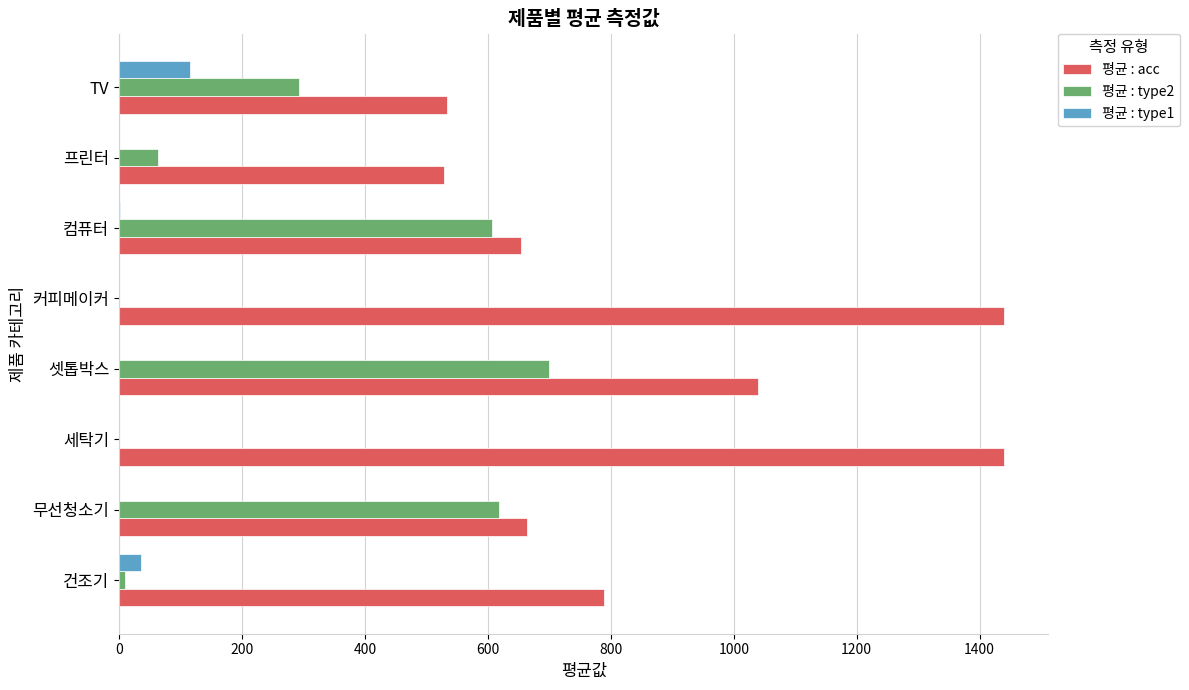

Is the value of 평균 : acc at 프린터 greater than the value of 평균 : type1 at 세탁기?

Yes